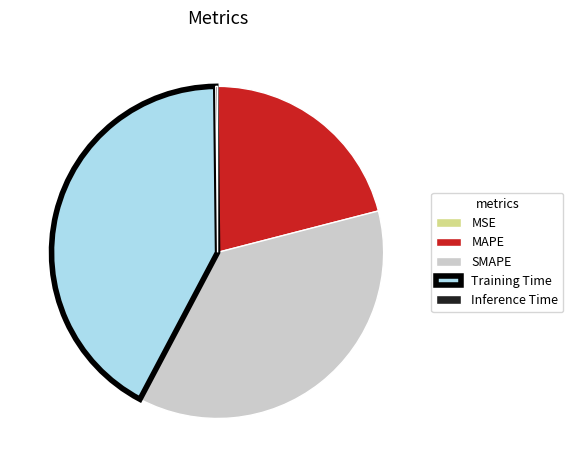

Does SMAPE represent more than half of the total?

No